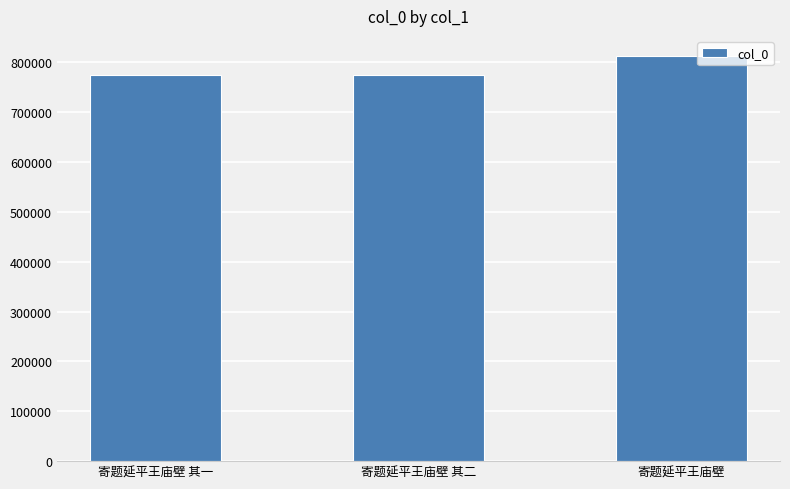

Is it true that the value at 寄题延平王庙壁 其二 is 366953?

False